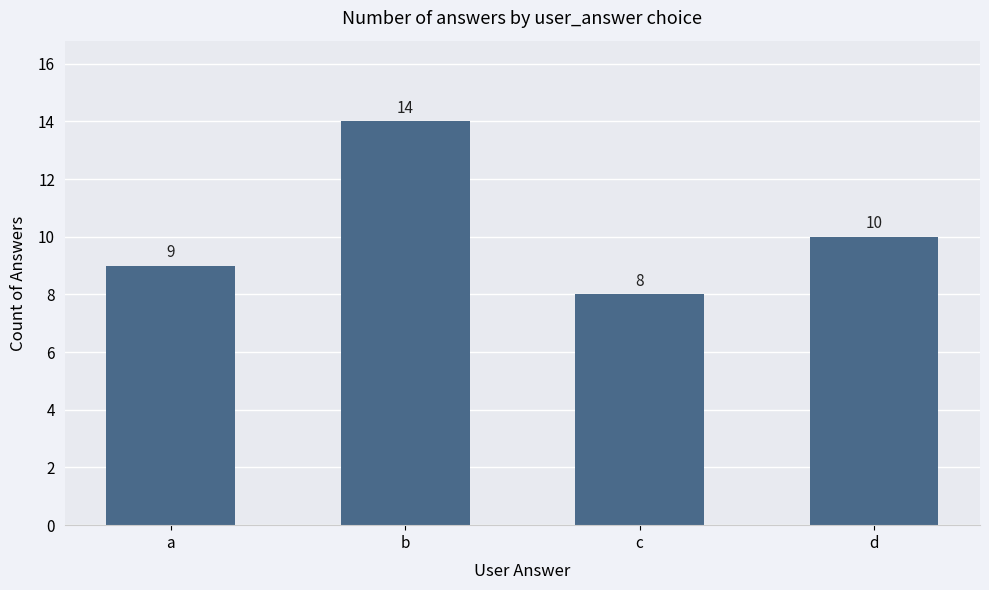

List the labels in order of value, smallest first.

c, a, d, b